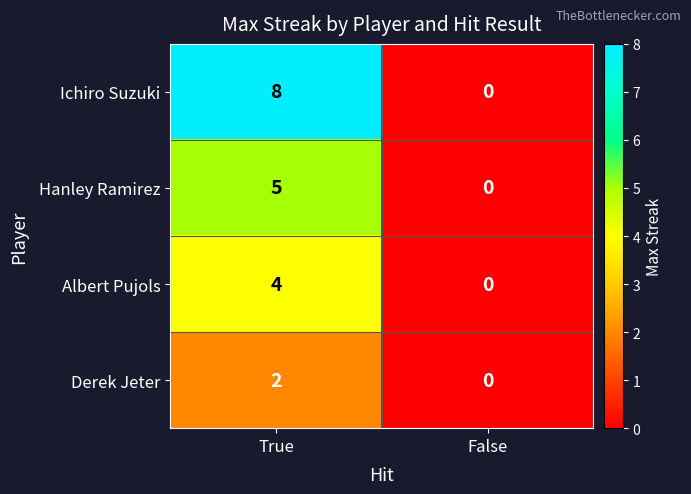

List the series in order of their overall mean, highest first.

Ichiro Suzuki, Hanley Ramirez, Albert Pujols, Derek Jeter